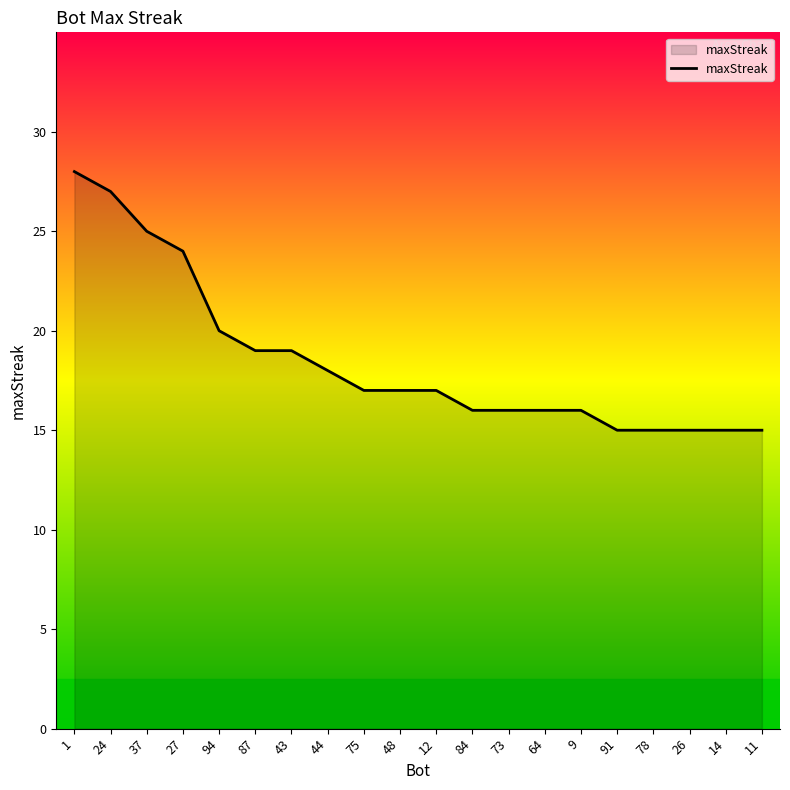

How many series are shown in this chart?

1